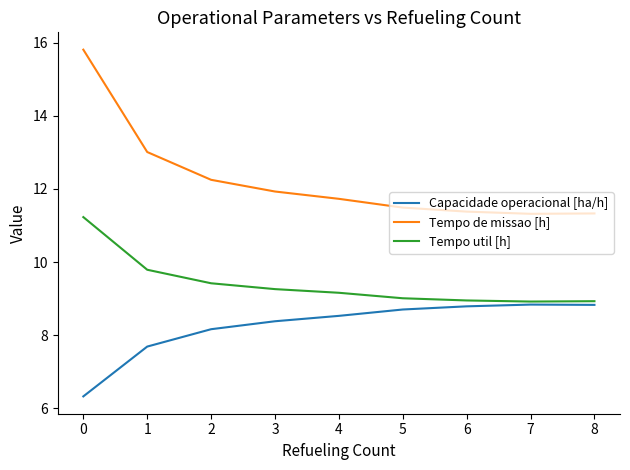

At 3, list the series in order from largest to smallest.

Tempo de missao [h], Tempo util [h], Capacidade operacional [ha/h]